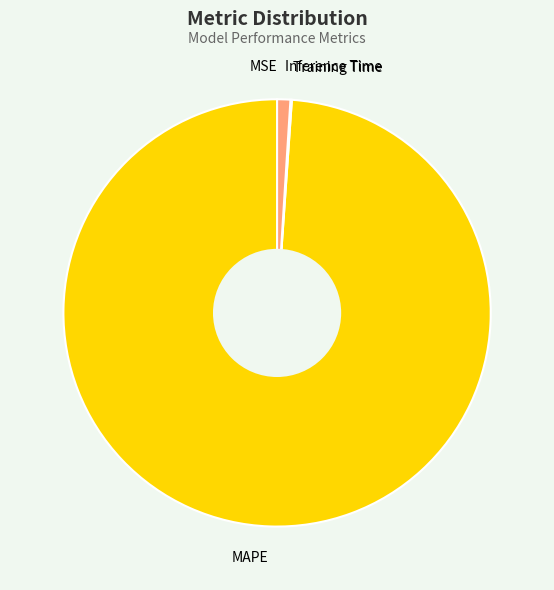

Which category has the biggest portion of the pie?

MAPE